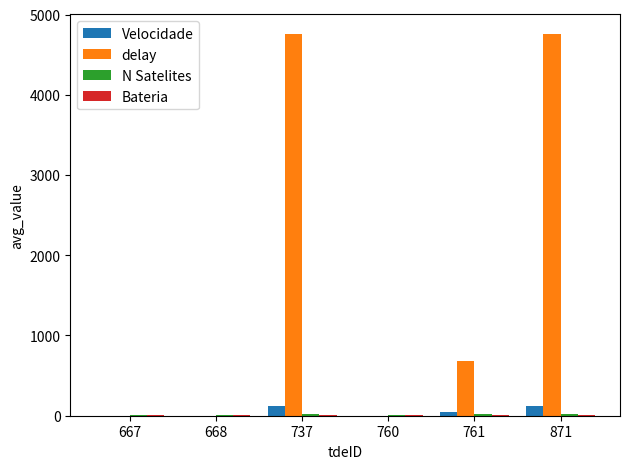

Which series has the largest total across all categories?

delay